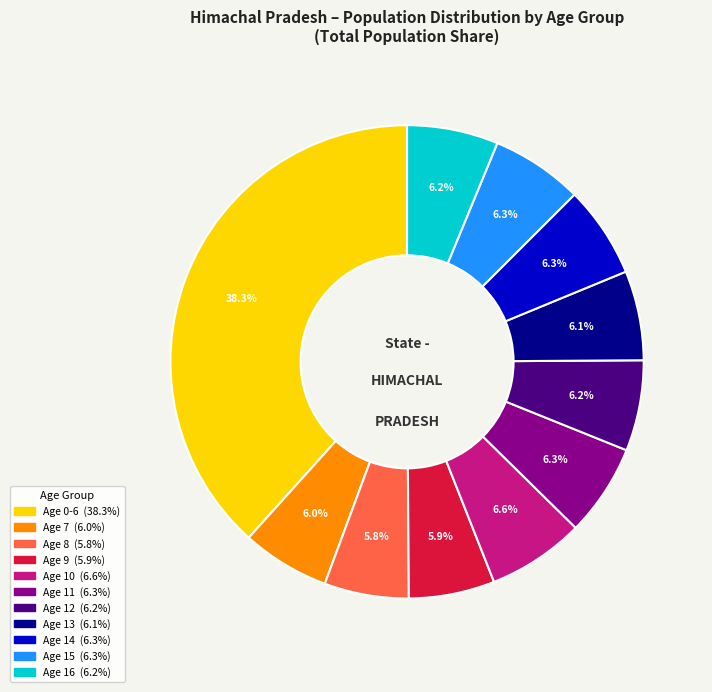

Does any single category account for the majority?

No